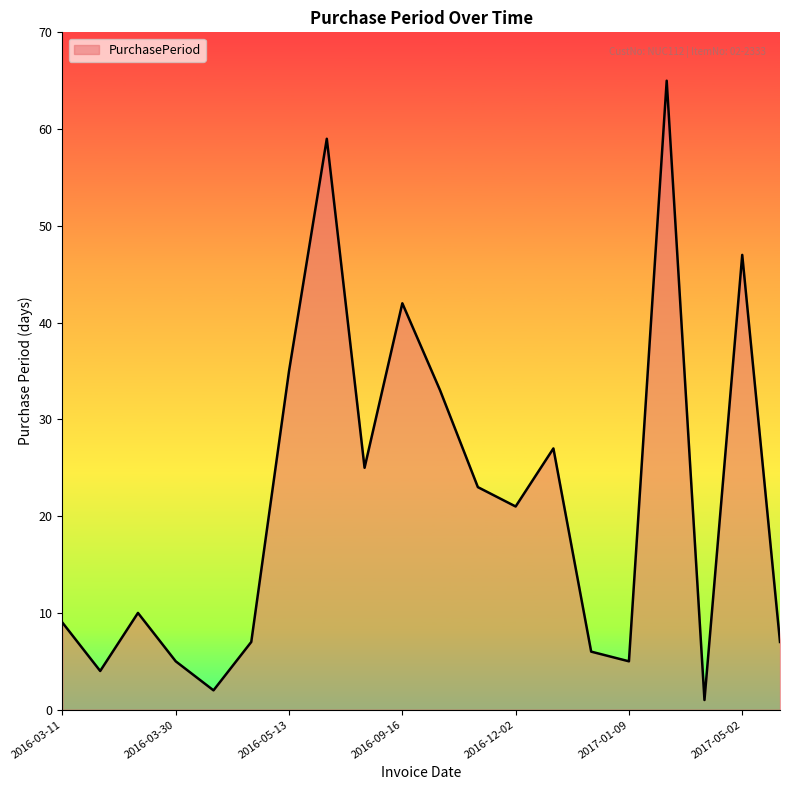

How many lines are shown in the chart?

1